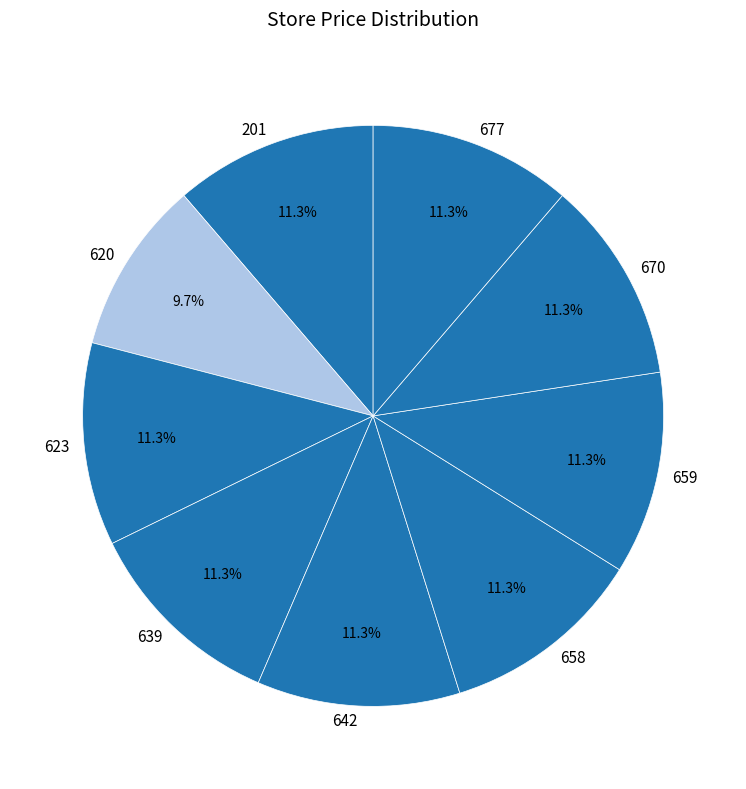

Which category has the smallest portion of the pie?

620